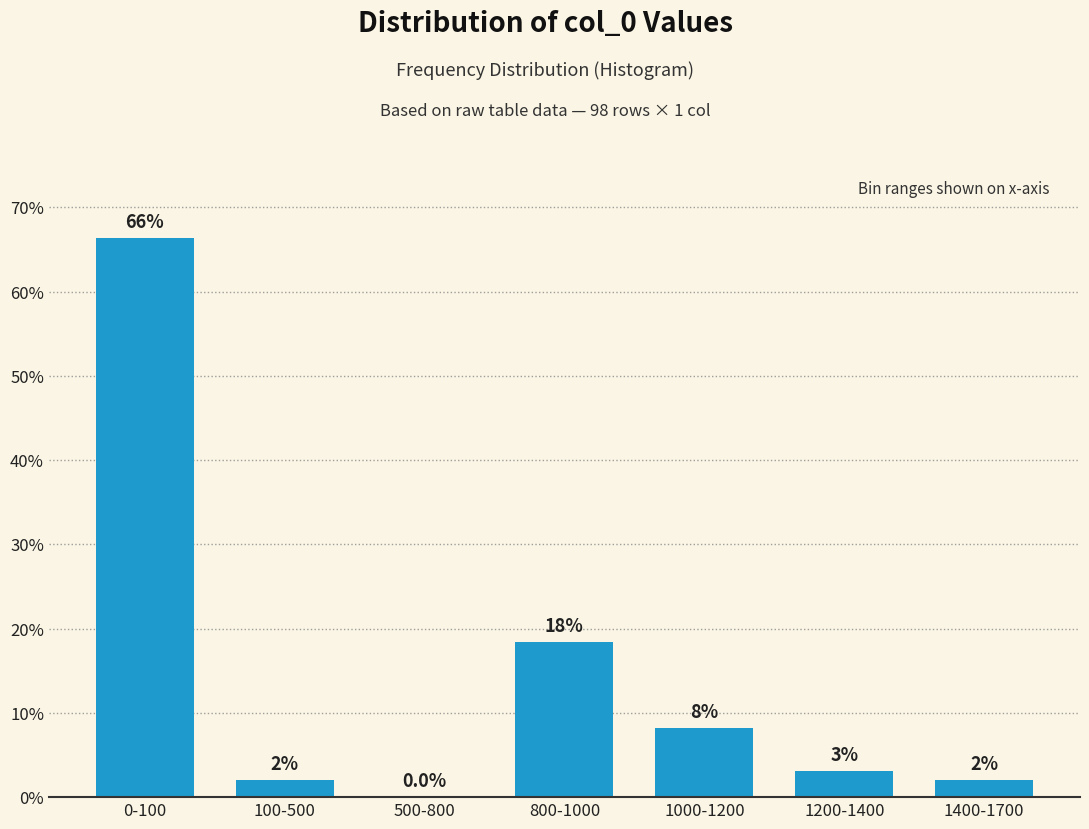

What is the greatest value displayed?

66.3